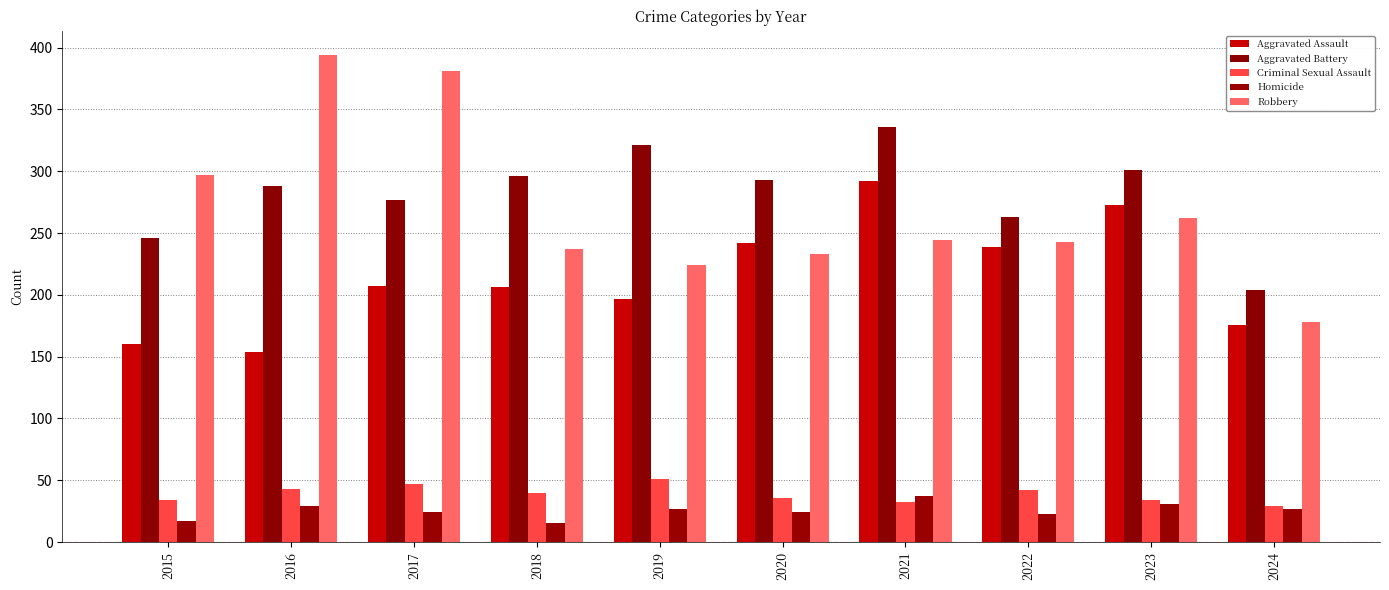

Does the chart contain any negative values?

No